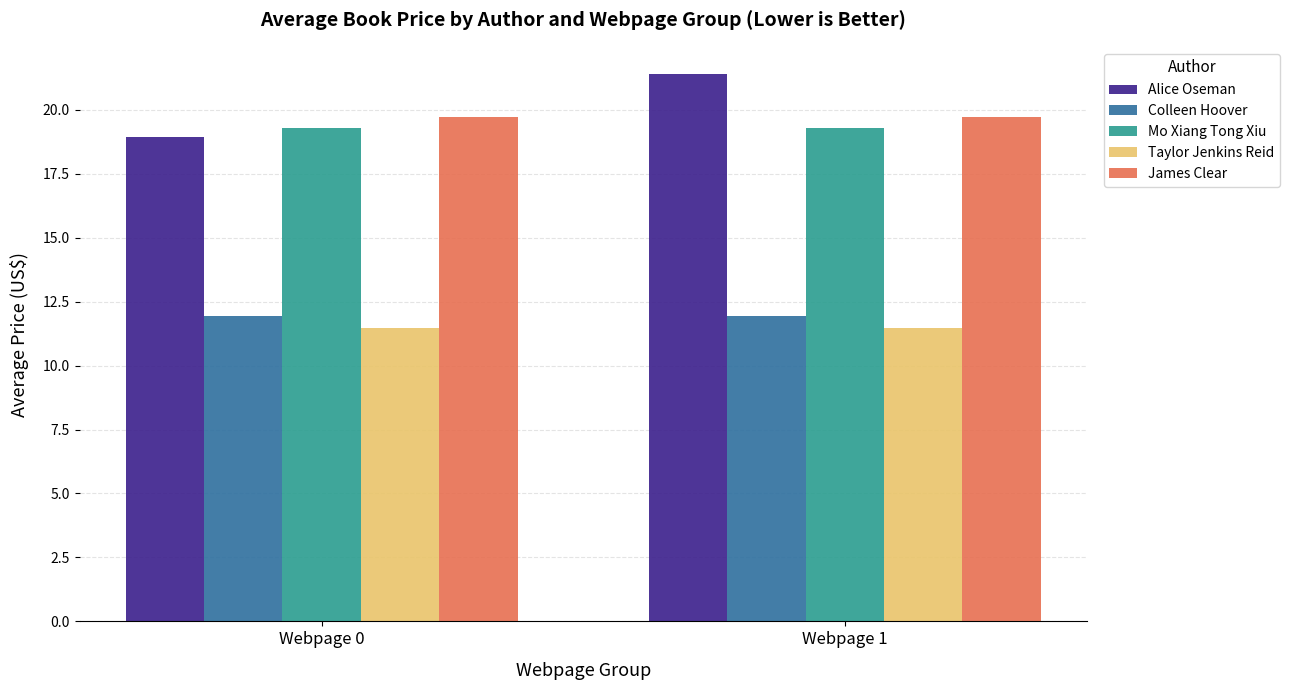

True or false: Colleen Hoover has a value of 5.2 at Webpage 1.

False